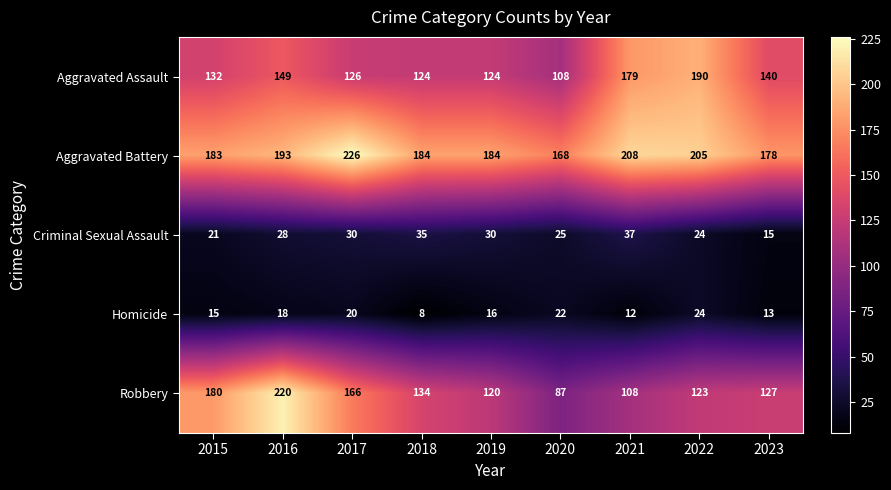

Which label corresponds to the largest value in the chart?

2017